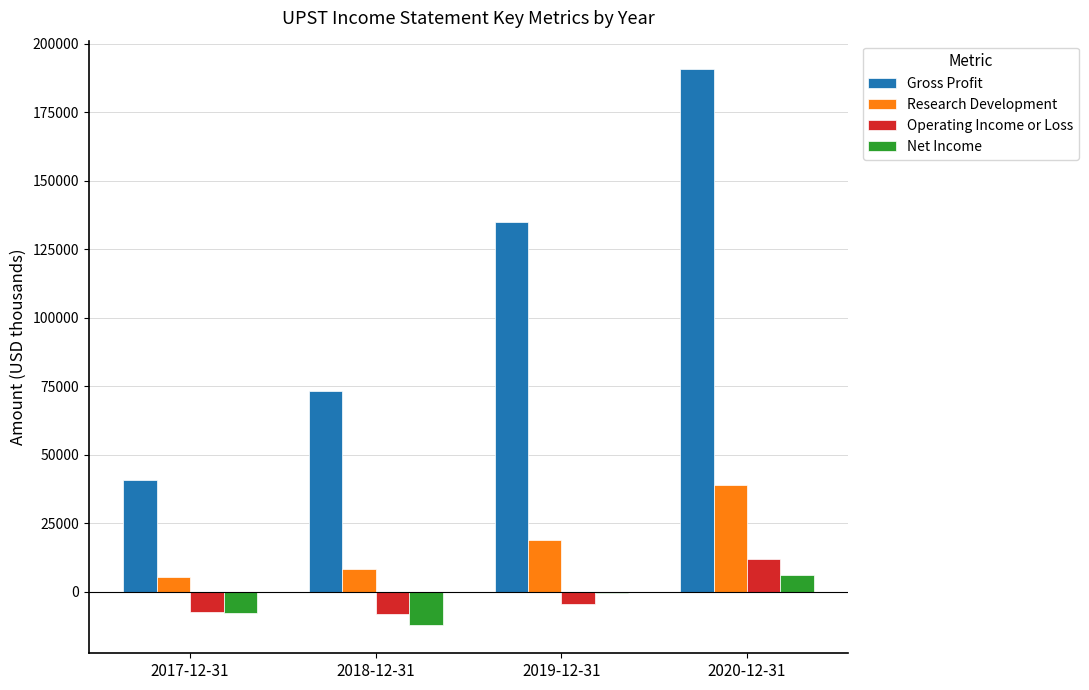

Read the Operating Income or Loss value at 2019-12-31.

-4600